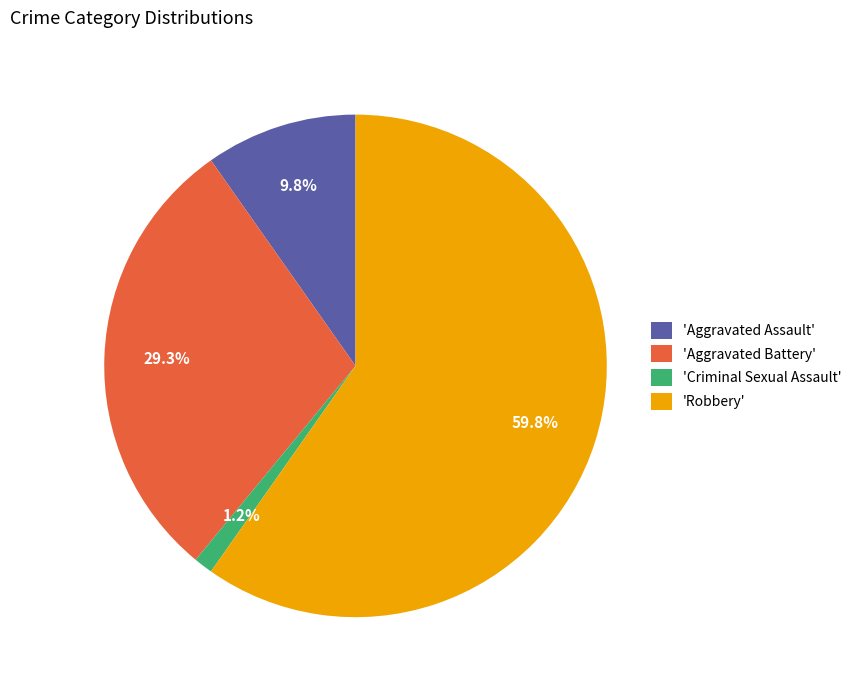

Which category has the smallest portion of the pie?

'Criminal Sexual Assault'